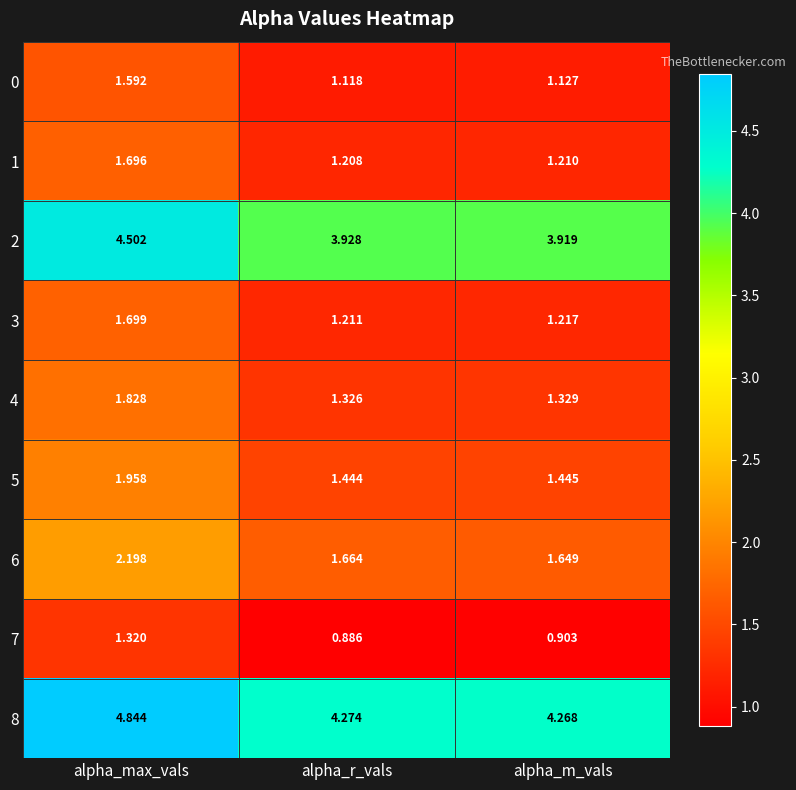

Which label corresponds to the smallest value in the chart?

alpha_r_vals